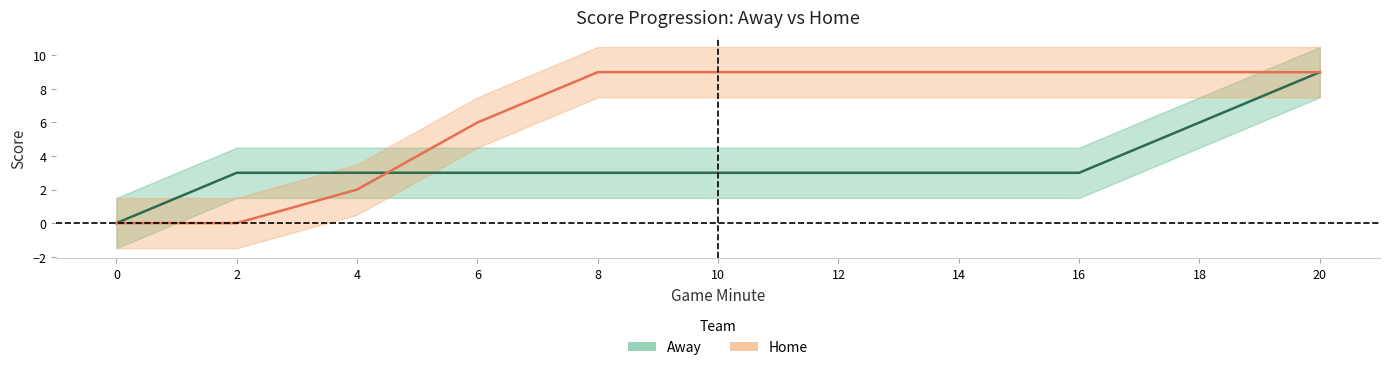

At which category is the sum across all series the highest?

20